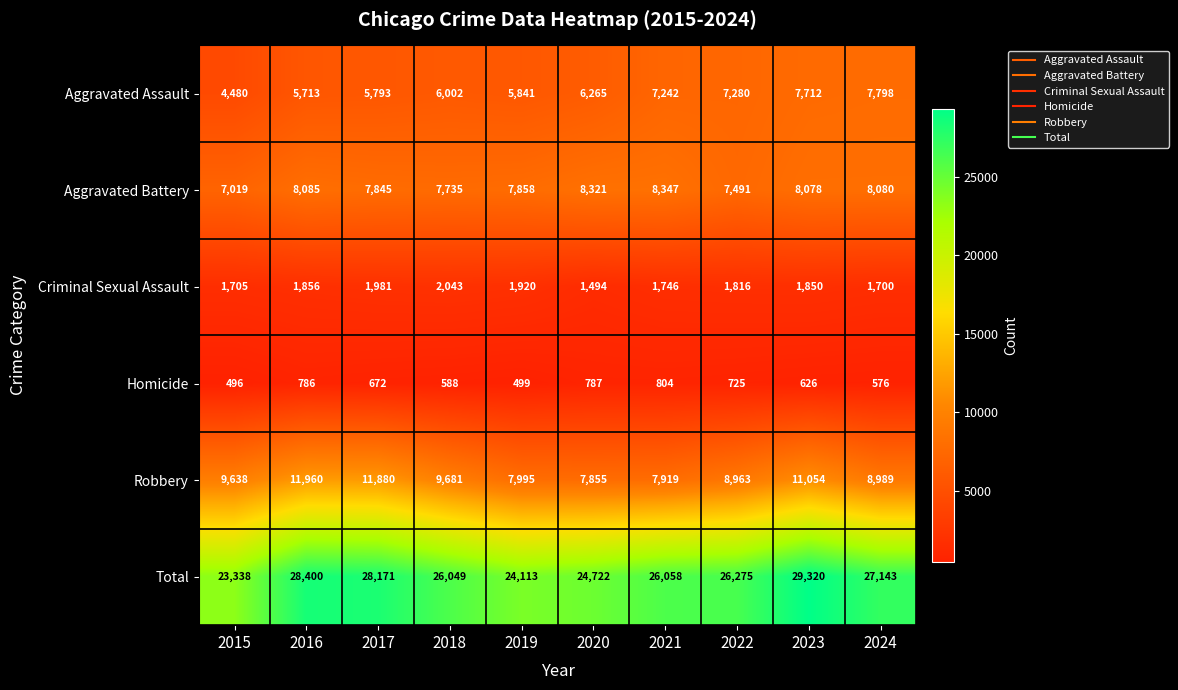

The value of Aggravated Assault at 2018 is 2905. True or false?

False